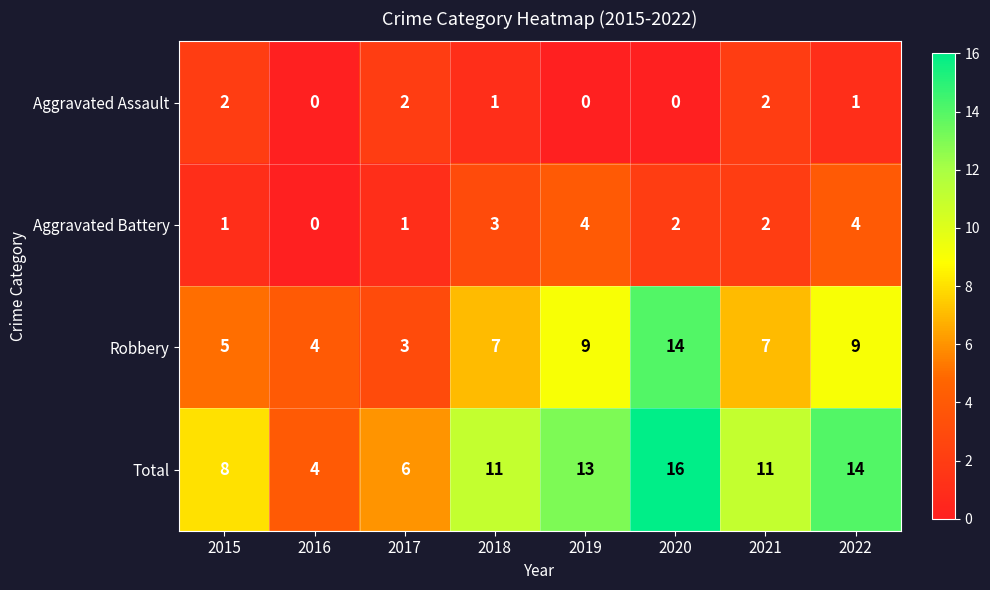

What is the sum of all Aggravated Assault values?

8